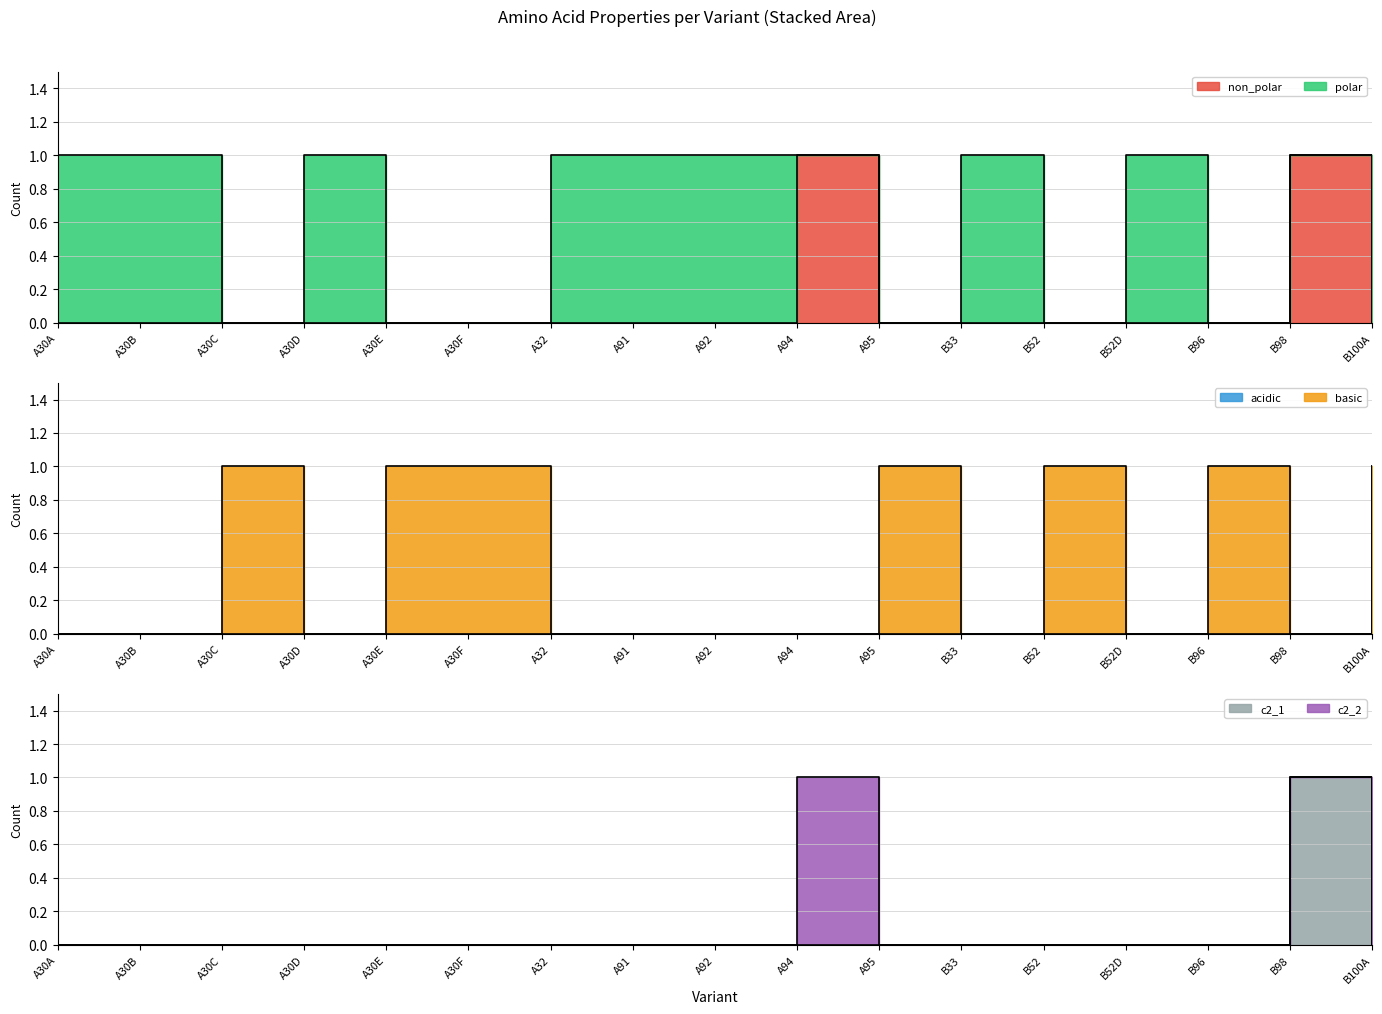

How many lines are shown in the chart?

6